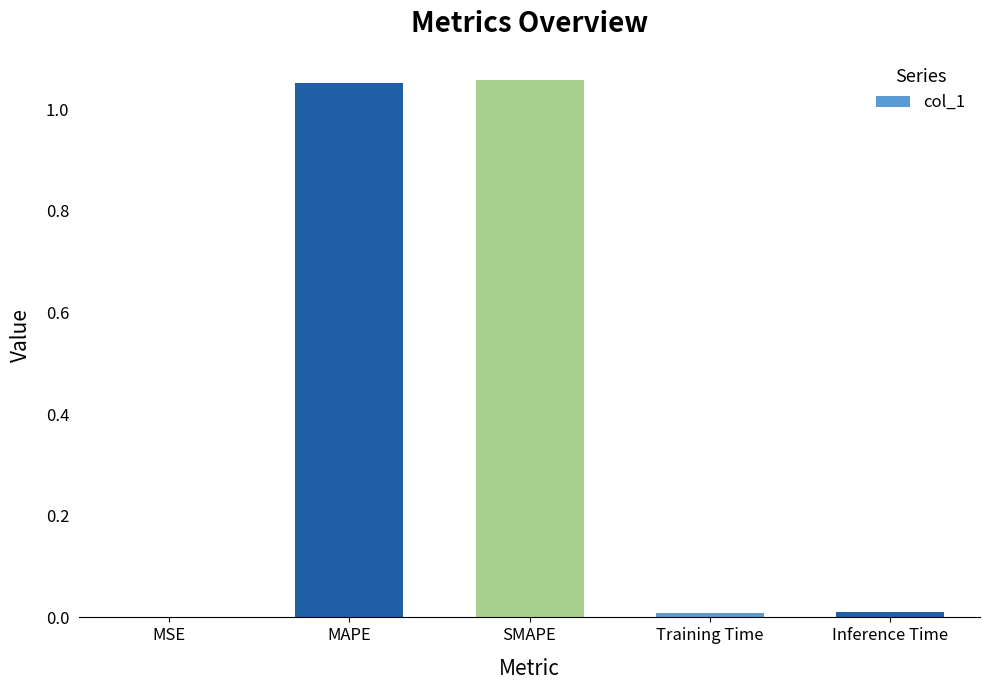

The chart shows a value of 0.6 at SMAPE. True or false?

False